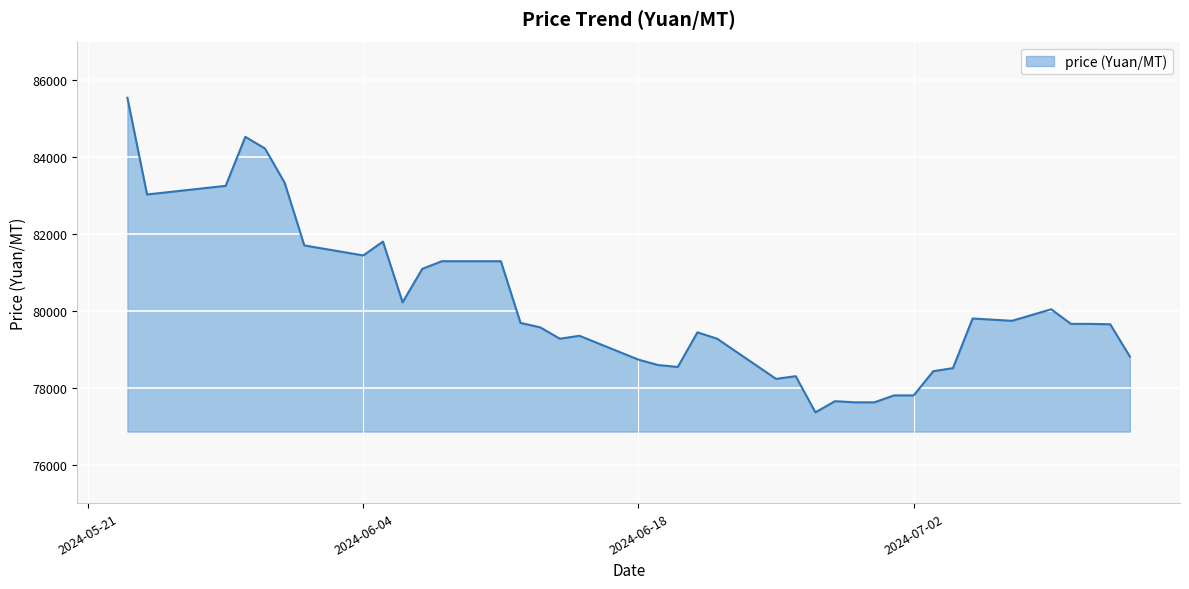

What is the difference between the maximum and minimum values?

8180